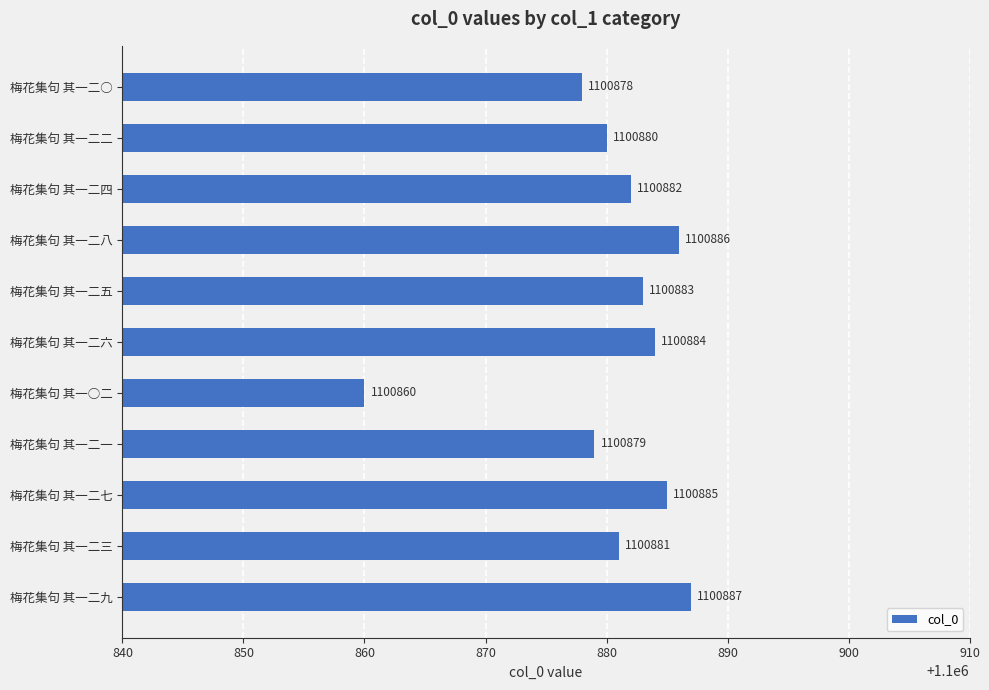

Does the chart contain stacked bars?

No